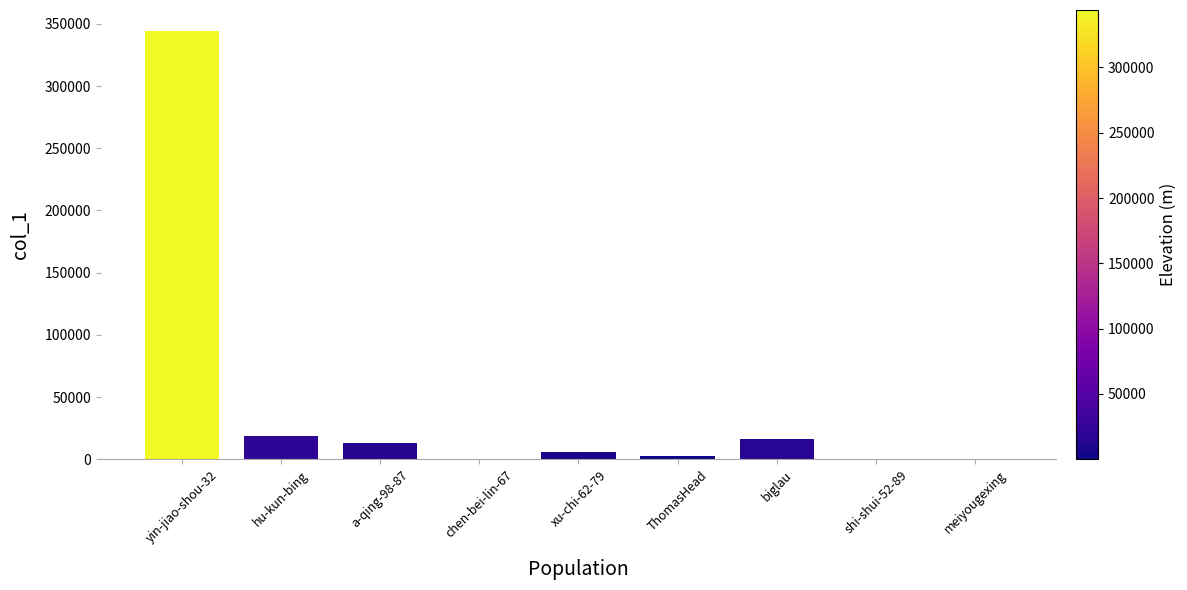

What is the greatest value displayed?

343920